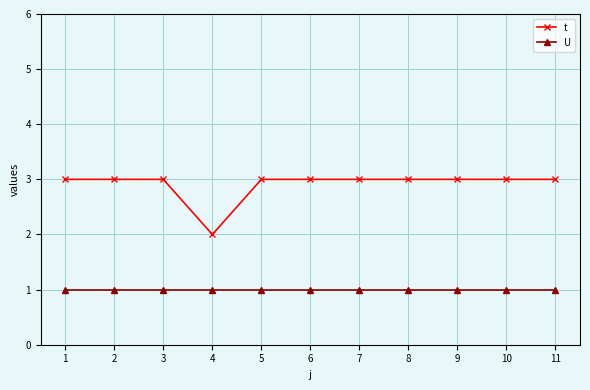

The value of t at 6 is 3. True or false?

True